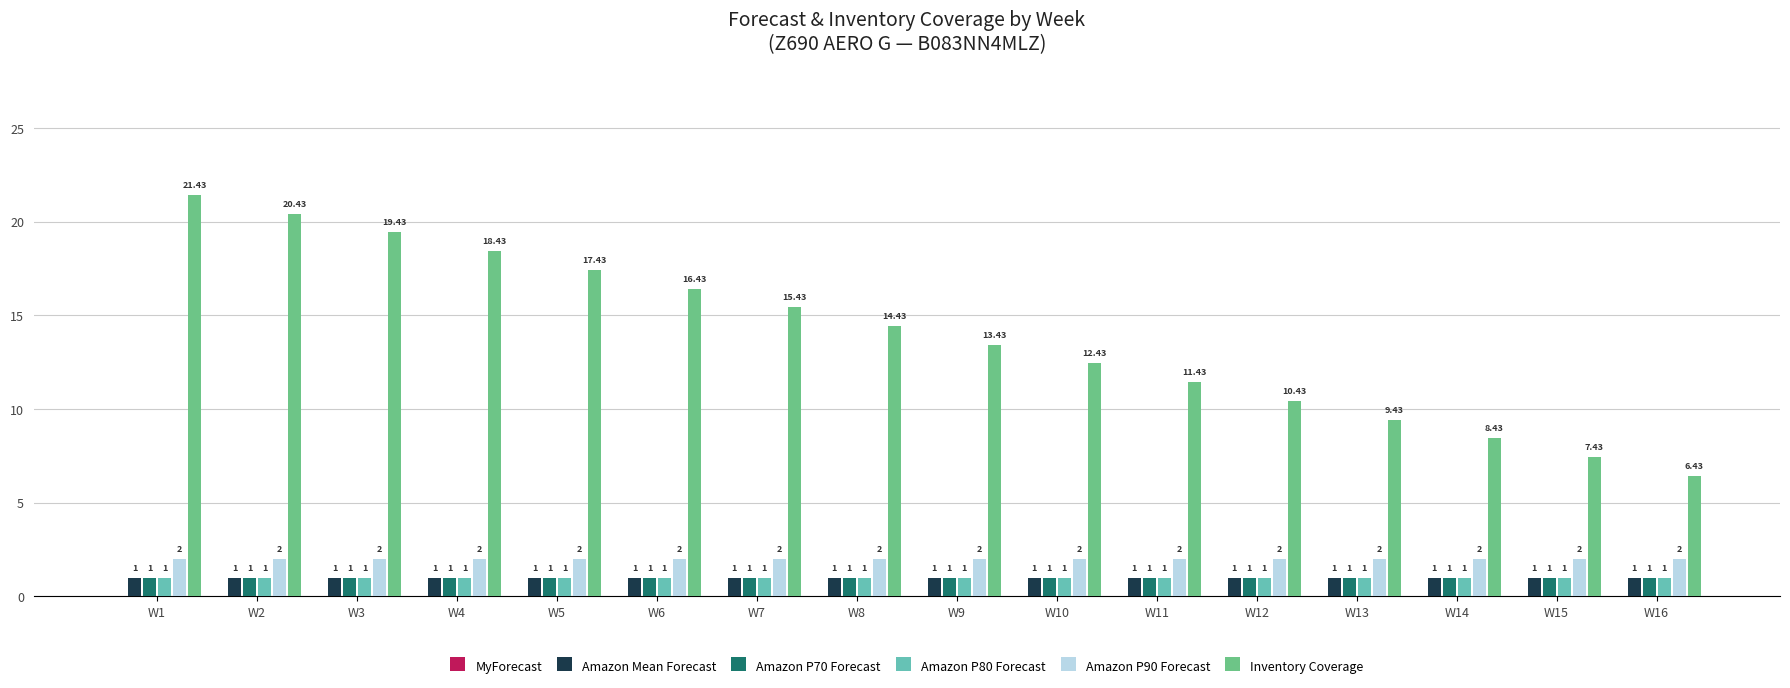

What is the sum of the Amazon P70 Forecast values at W2 and W8?

2.0